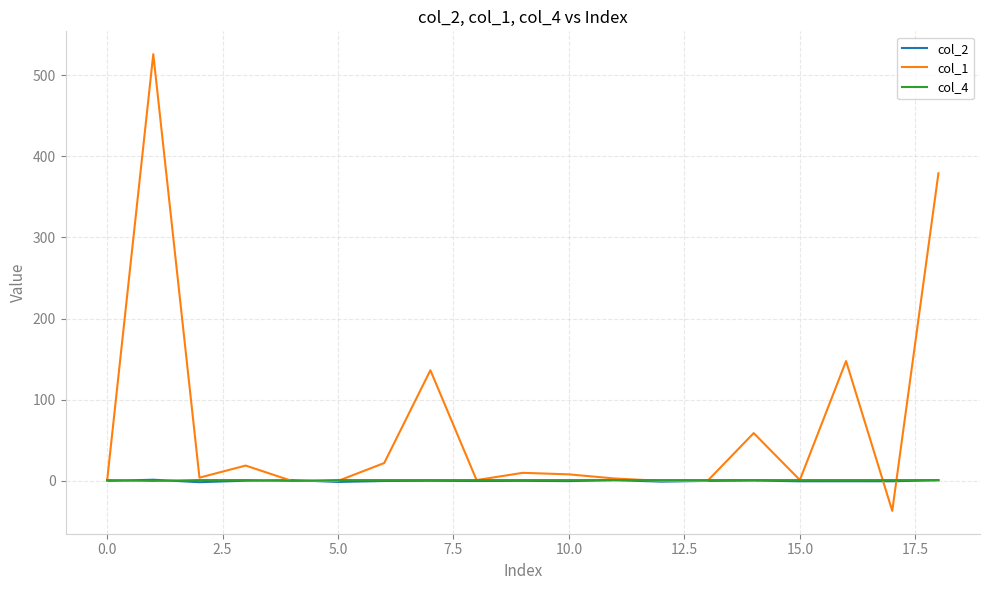

What is the smallest value displayed?

-36.9